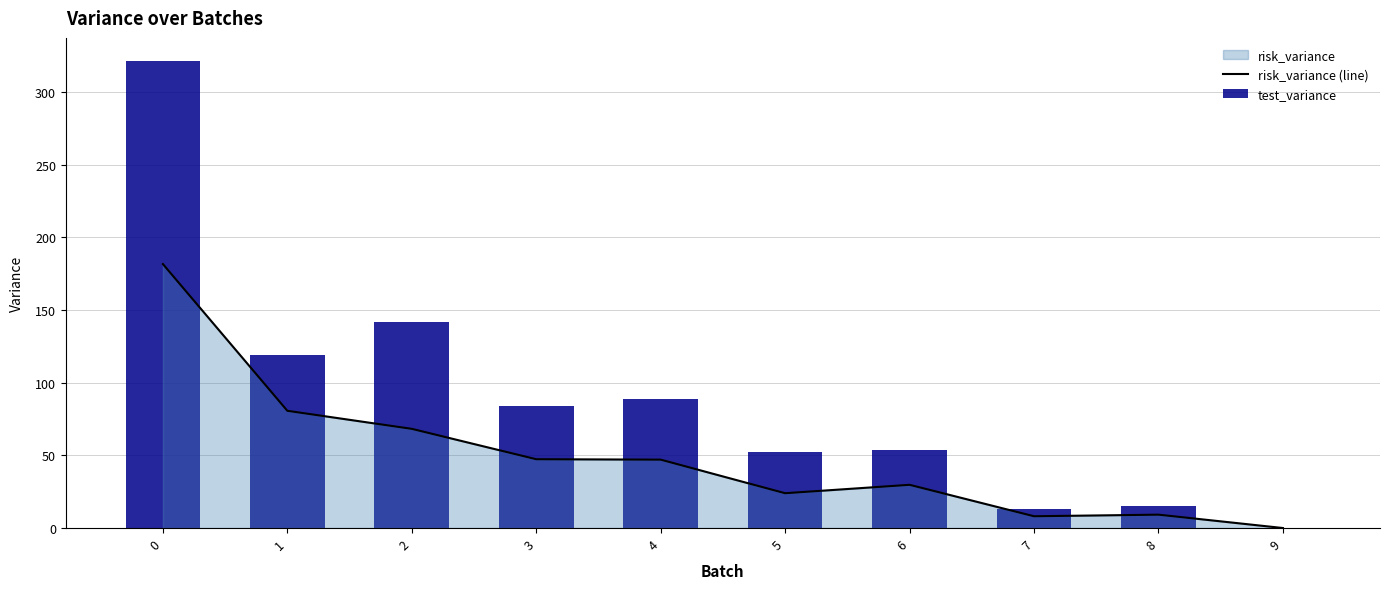

What is the spread (max minus min) of values at 7?

4.8